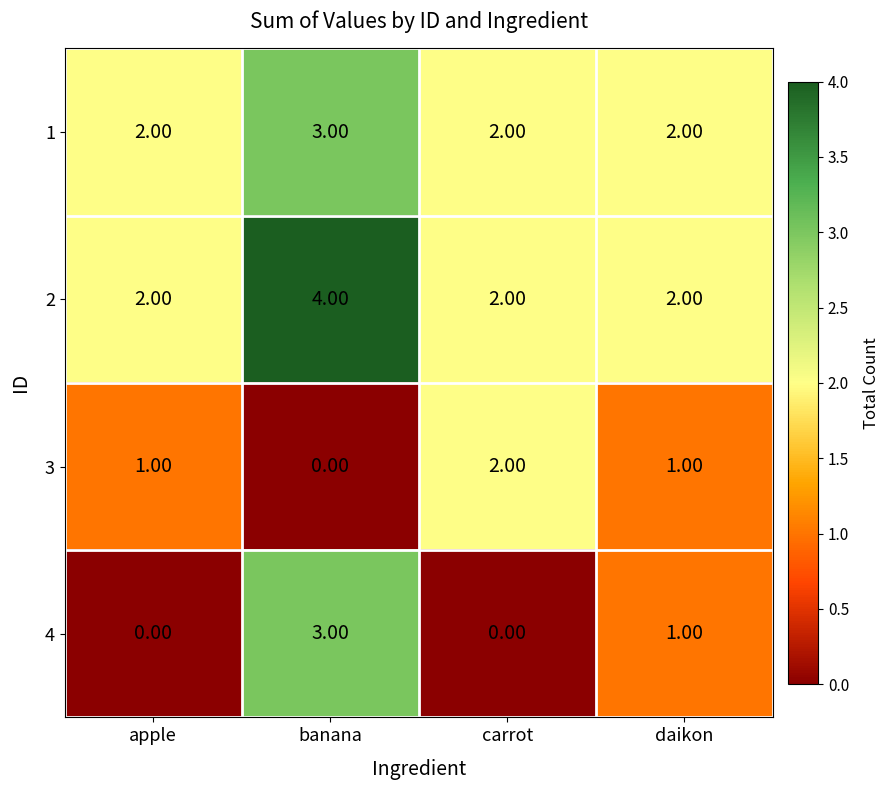

What is the maximum value shown in the chart?

4